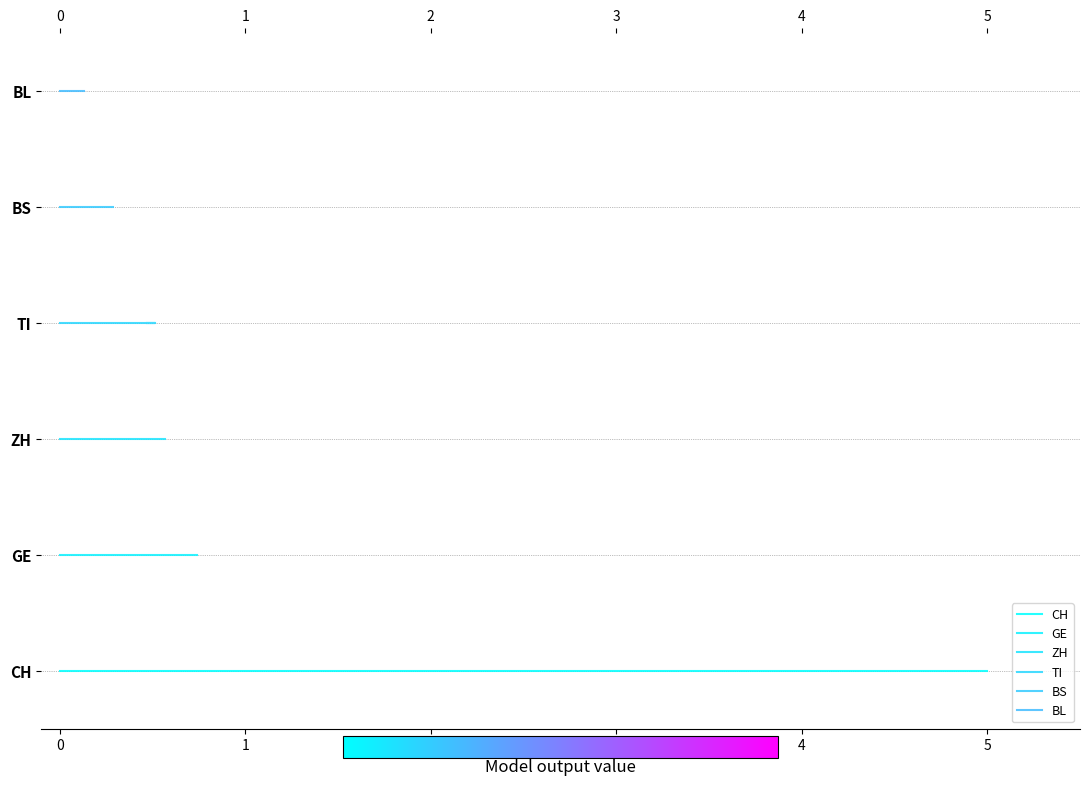

What are all the series names shown in the legend?

CH, GE, ZH, TI, BS, BL